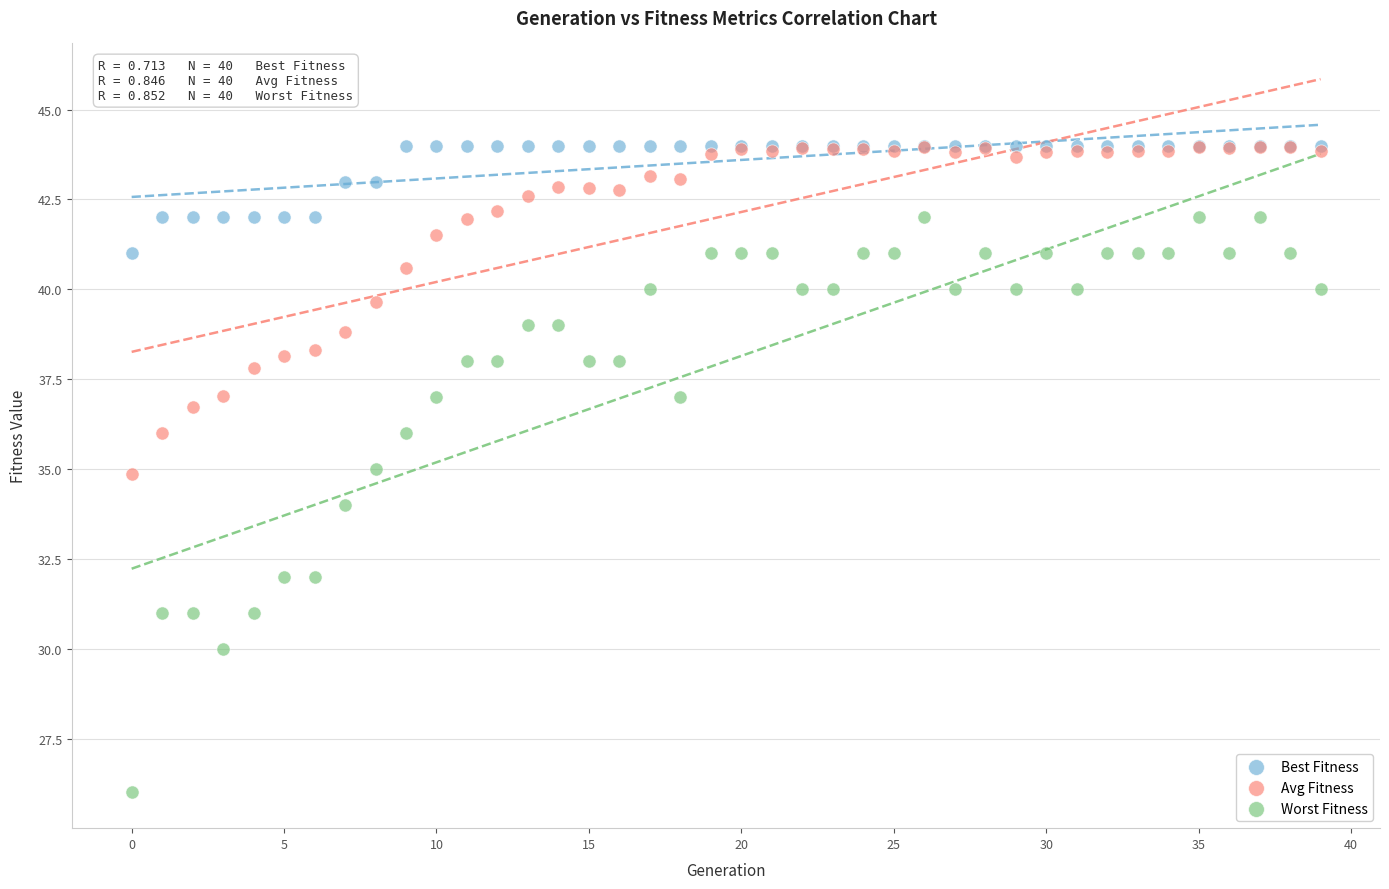

Which series has the largest Y range (max minus min)?

Worst Fitness